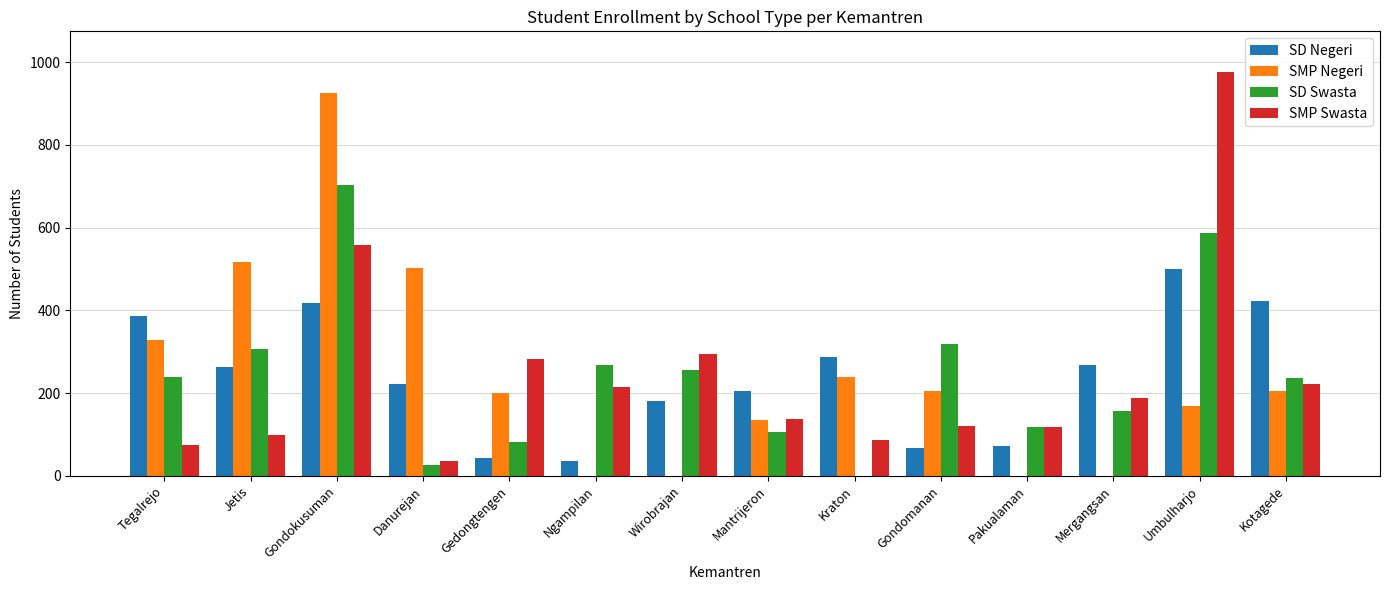

Is it true that SMP Negeri equals 0 at Mergangsan?

True